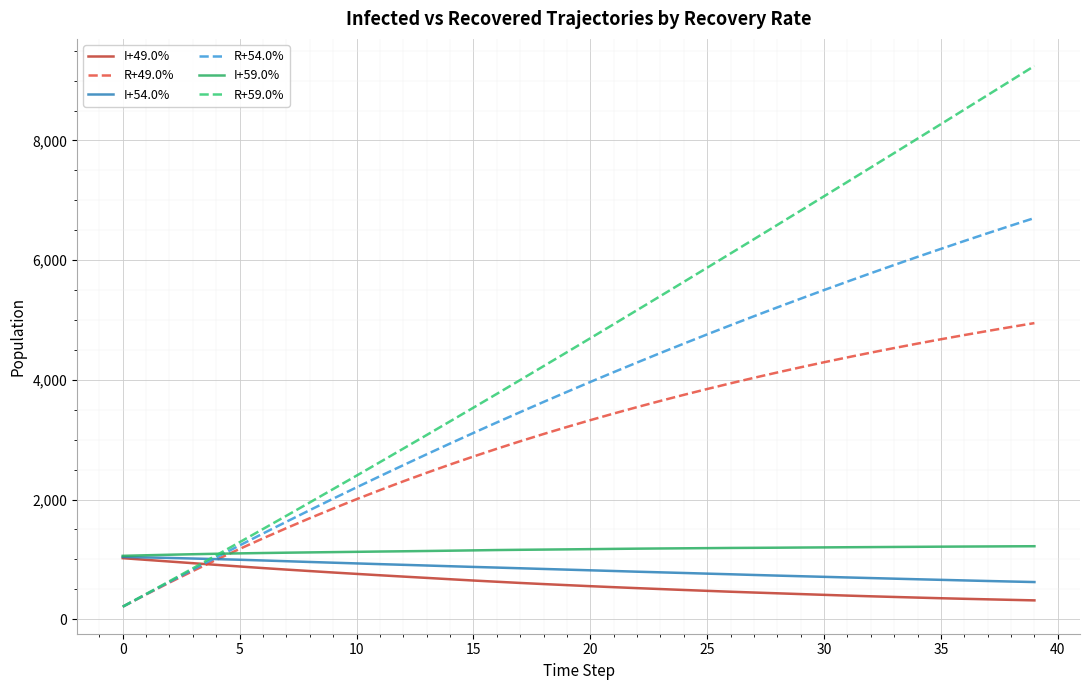

What is the lowest value of the I+59.0% series?

1059.6